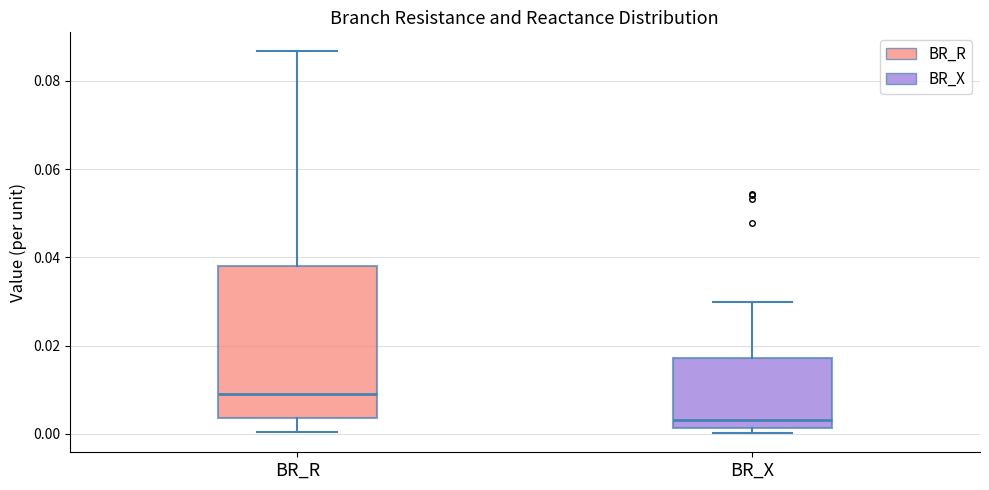

Reading left to right, transcribe this box plot: for each box, give where its median line is, the range the box spans, and where its two whiskers end, as read against the y-axis. The values are not printed on the chart, so give them approximately, as read against the axis.

BR_R: median 0.010, box 0.004 to 0.038, whiskers 0.000 to 0.086
BR_X: median 0.004, box 0.002 to 0.018, whiskers 0.000 to 0.030